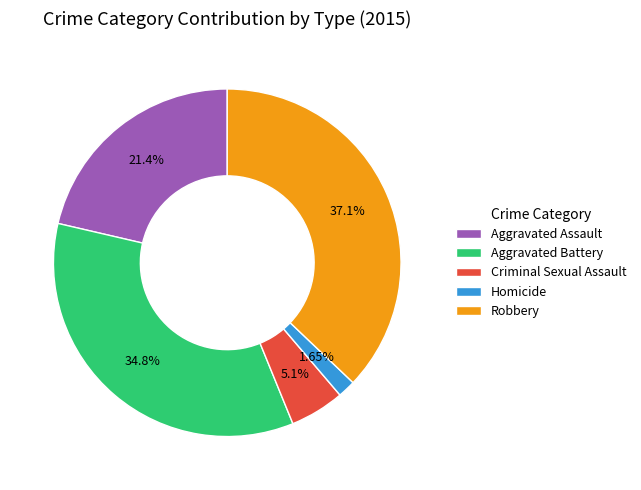

What percentage do Robbery and Aggravated Assault together represent?

58.5%